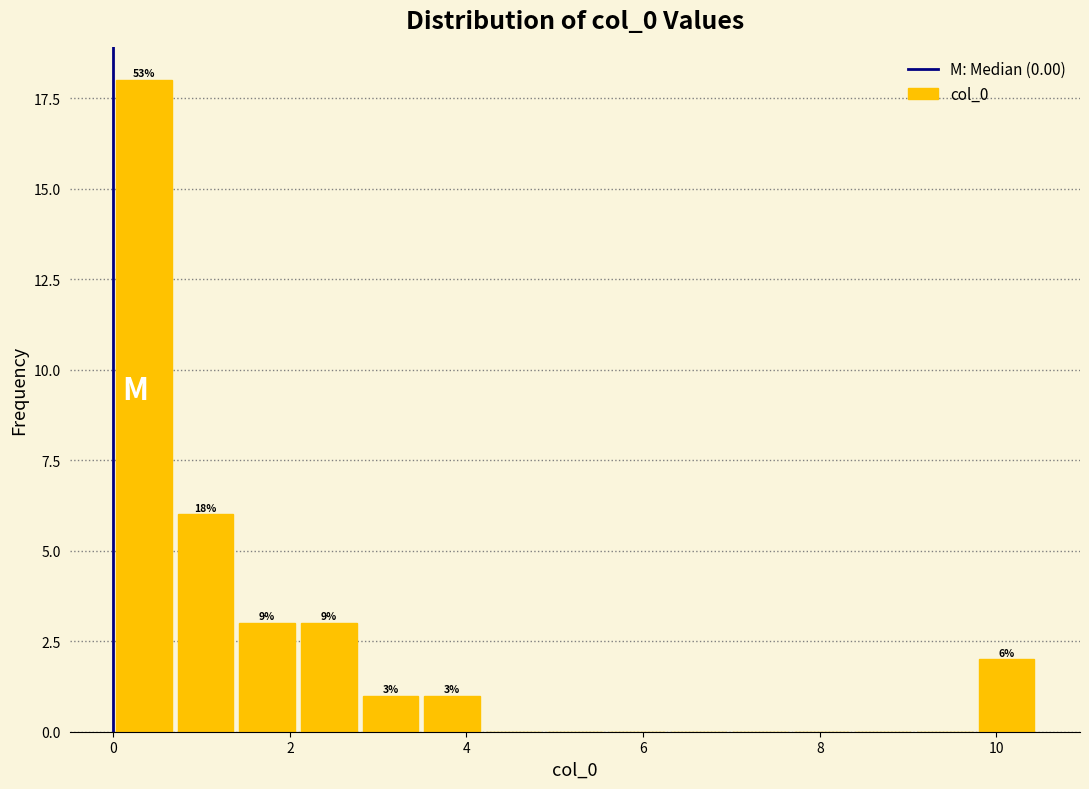

Read against the x-axis, roughly where is the centre of the tallest bar?

0.4